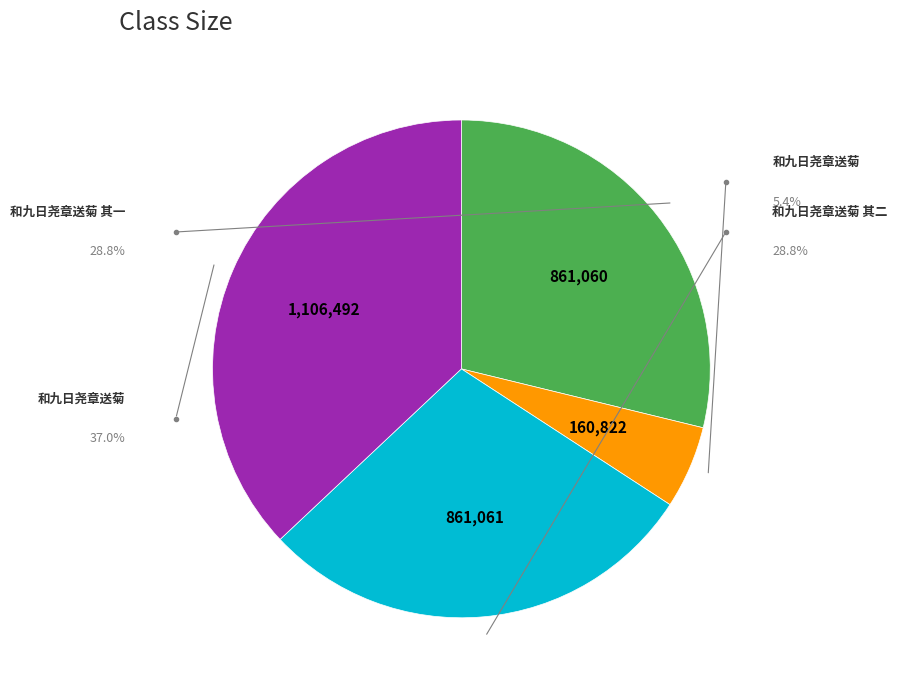

Is there a majority slice in this chart?

No